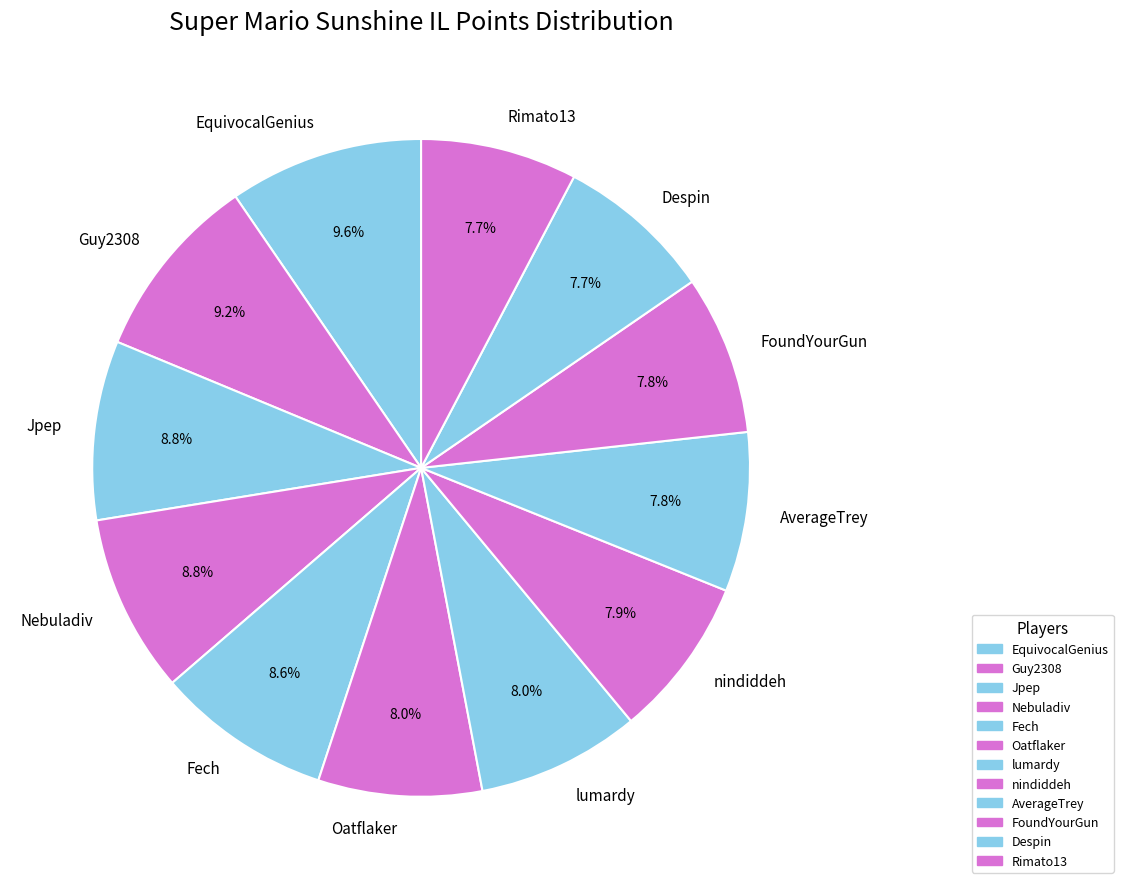

Which has a higher value, Fech or Despin?

Fech